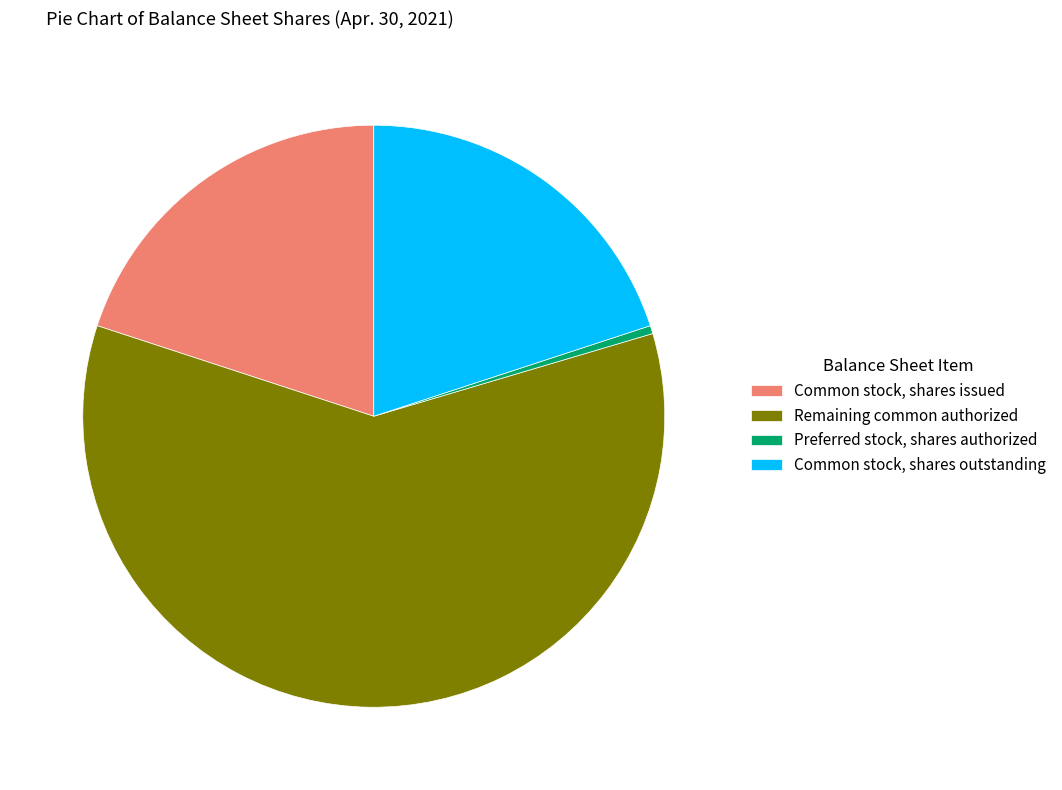

What is the largest slice in the pie chart?

Remaining common authorized